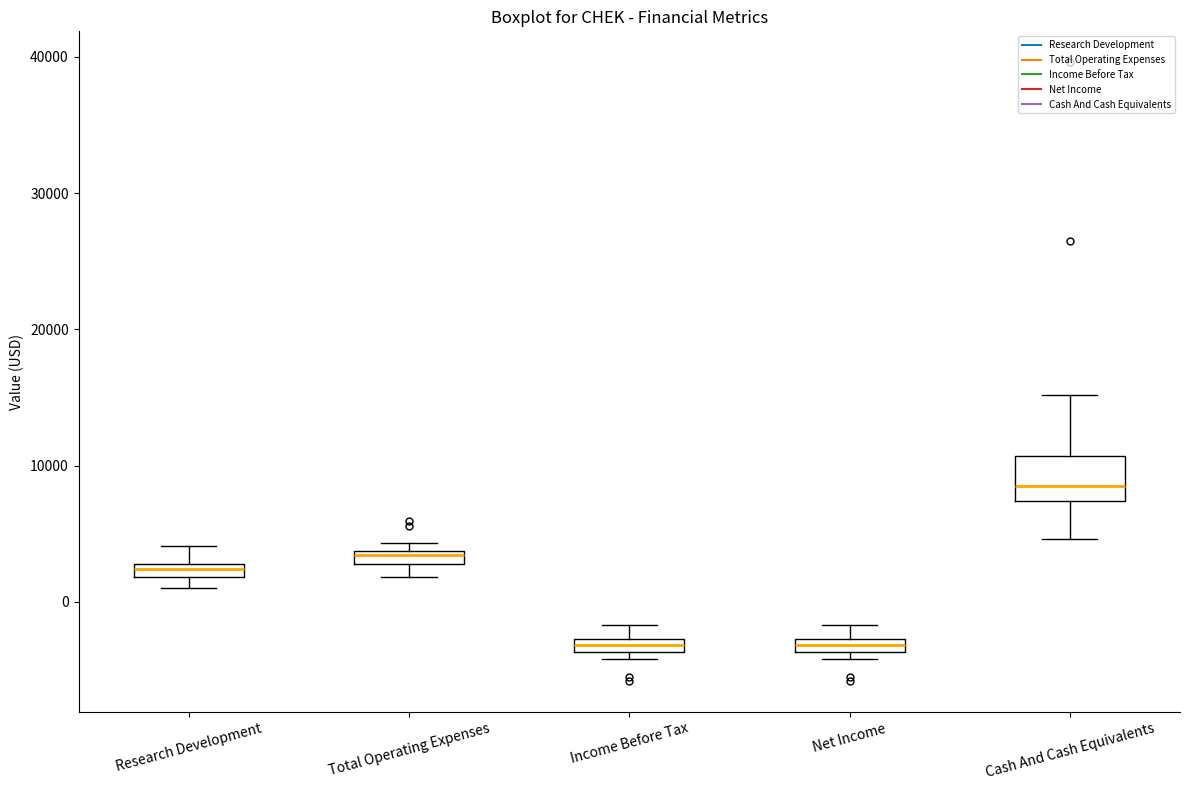

Comparing the boxes themselves (not the whiskers), which one is the tallest?

Cash And Cash Equivalents